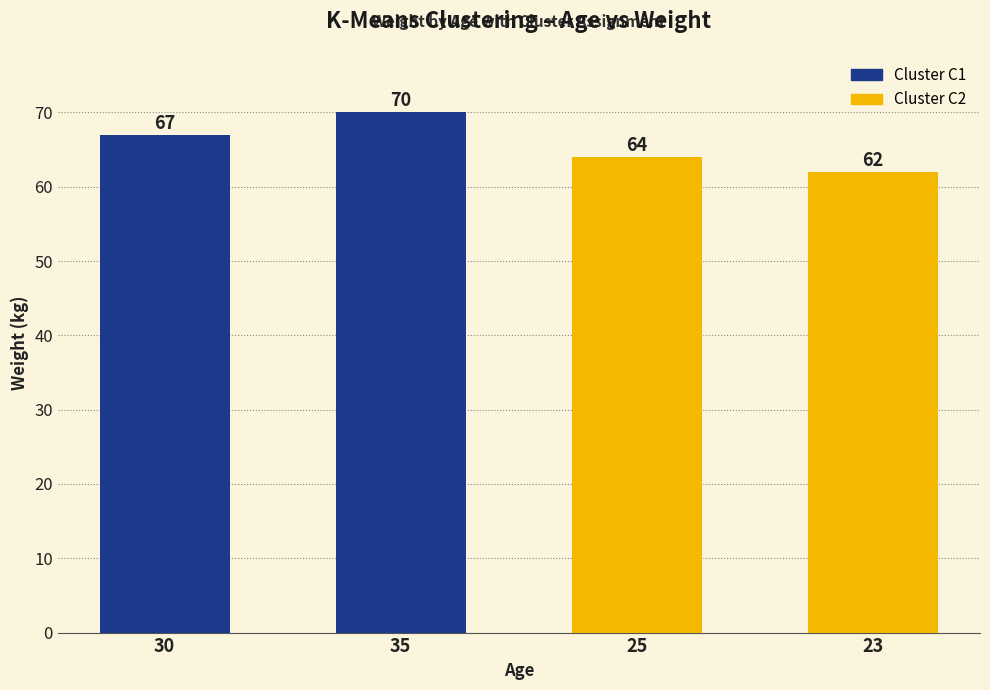

Rank the categories by value from lowest to highest.

23, 25, 30, 35